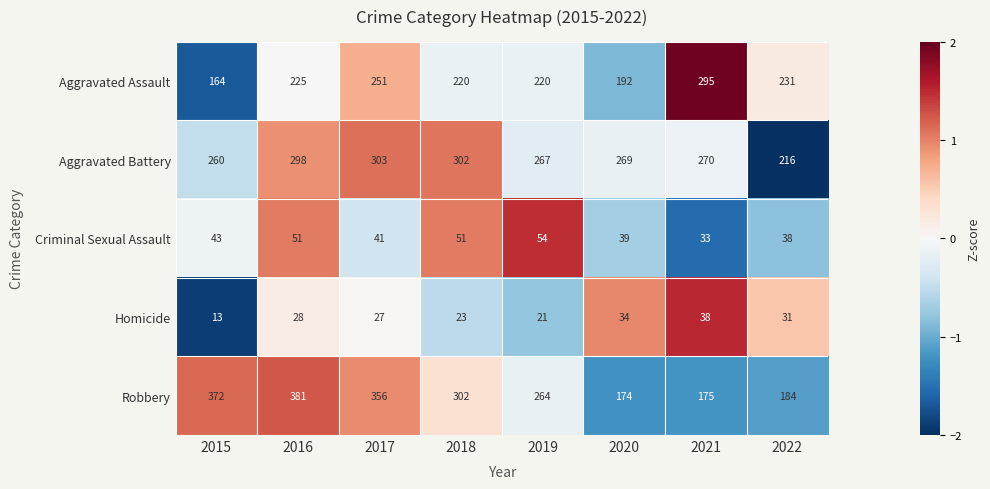

Which category has the lowest value in the Homicide series?

2015